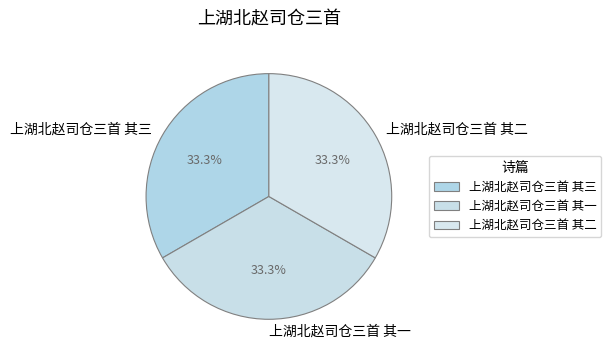

To the nearest percent, what is the average slice percentage?

33%